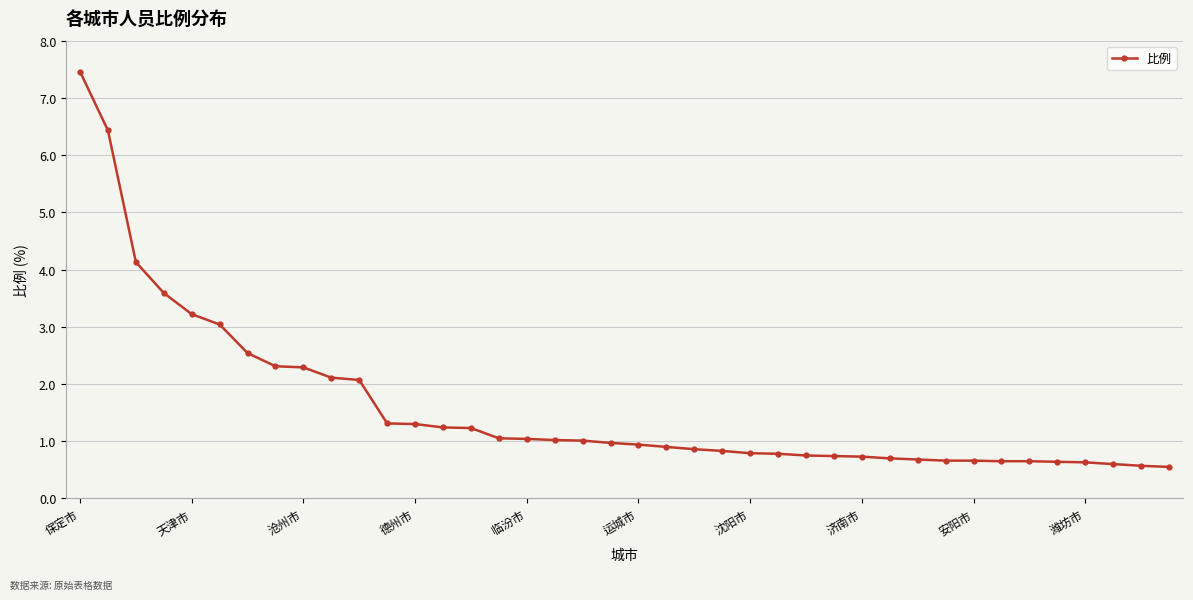

What is the smallest value displayed?

0.6